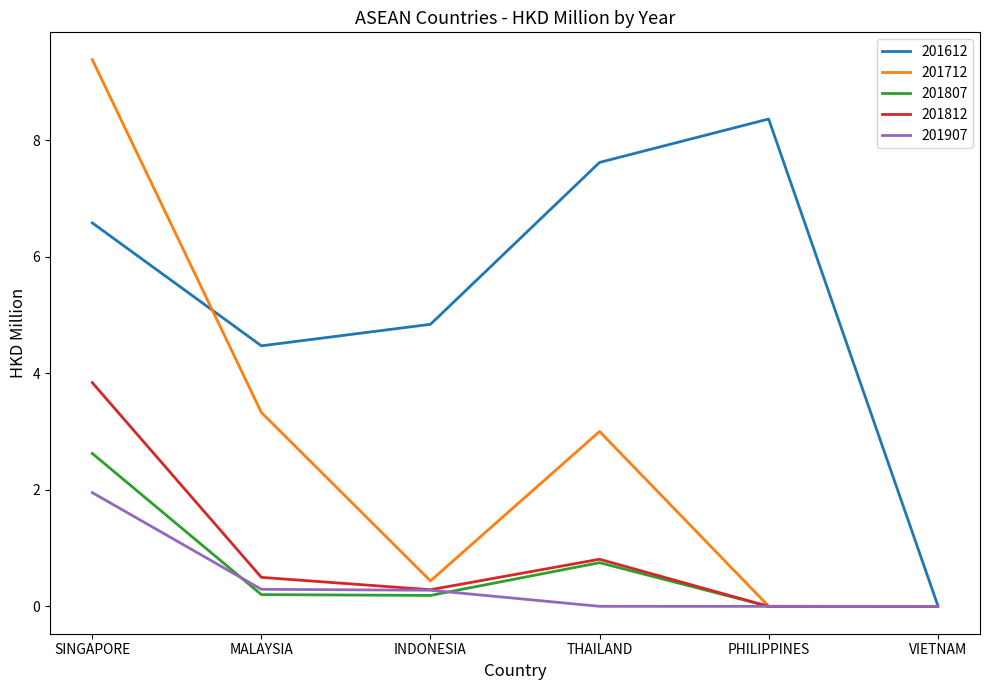

True or false: 201812 has a value of 0.5 at MALAYSIA.

True